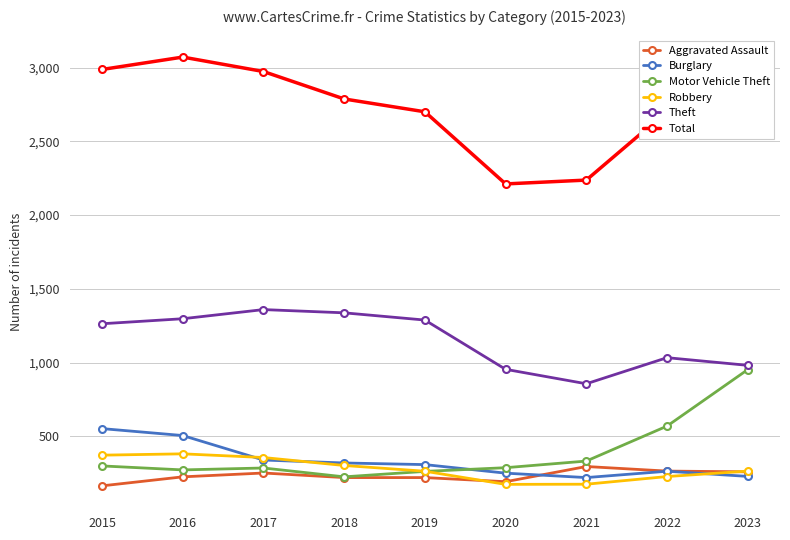

True or false: Total and Burglary cross at least once.

False